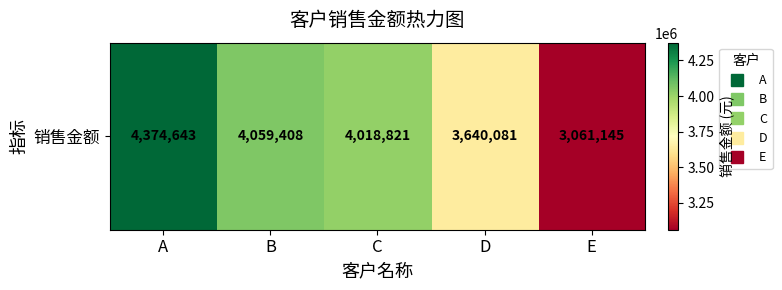

What is the change in value from C to D?

-378740.0